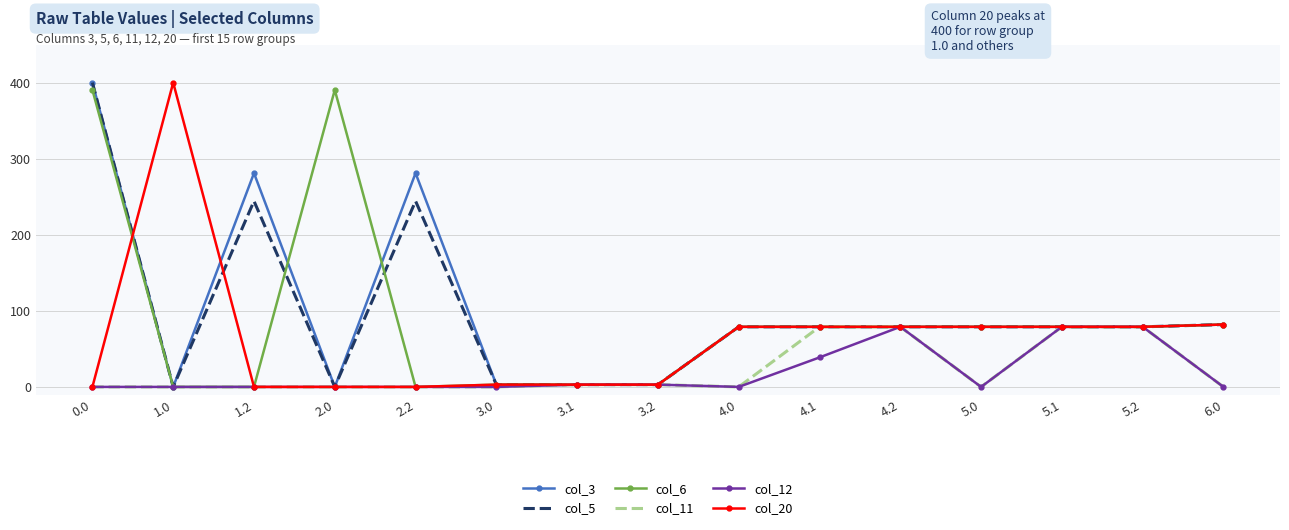

What are all the series names shown in the legend?

col_3, col_5, col_6, col_11, col_12, col_20